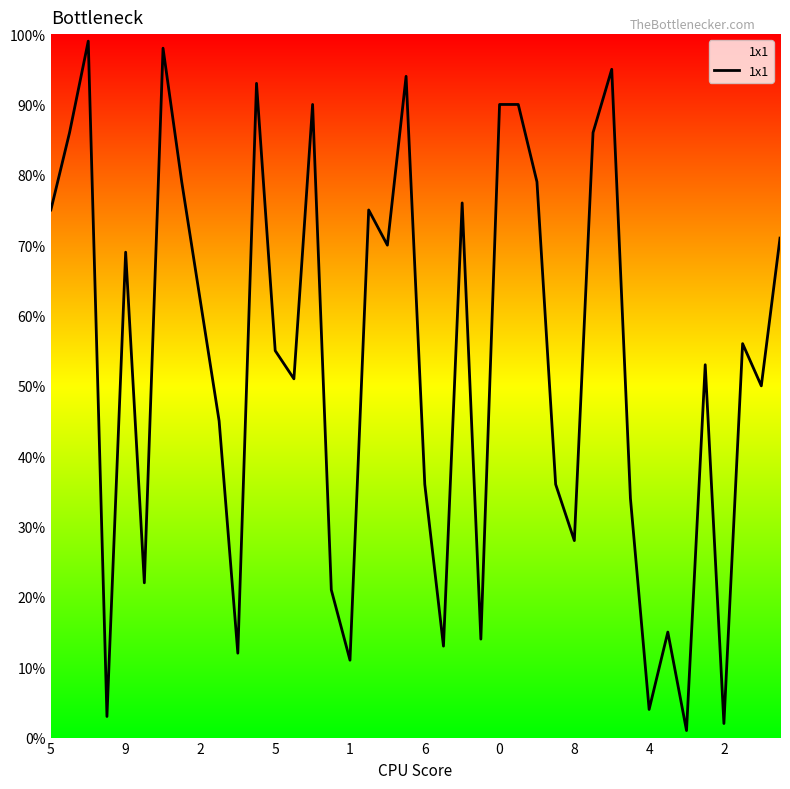

What is the maximum value shown in the chart?

99